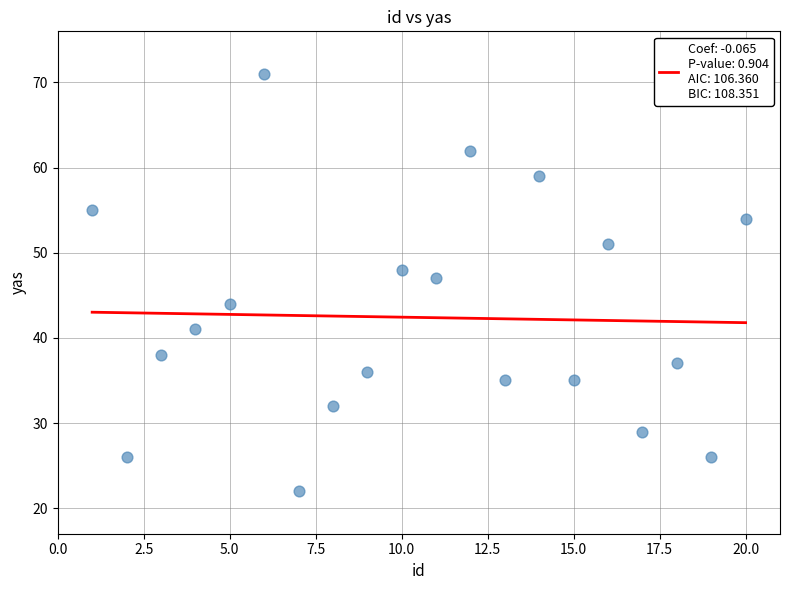

What Y value in the scatter plot is closest to 46?

47